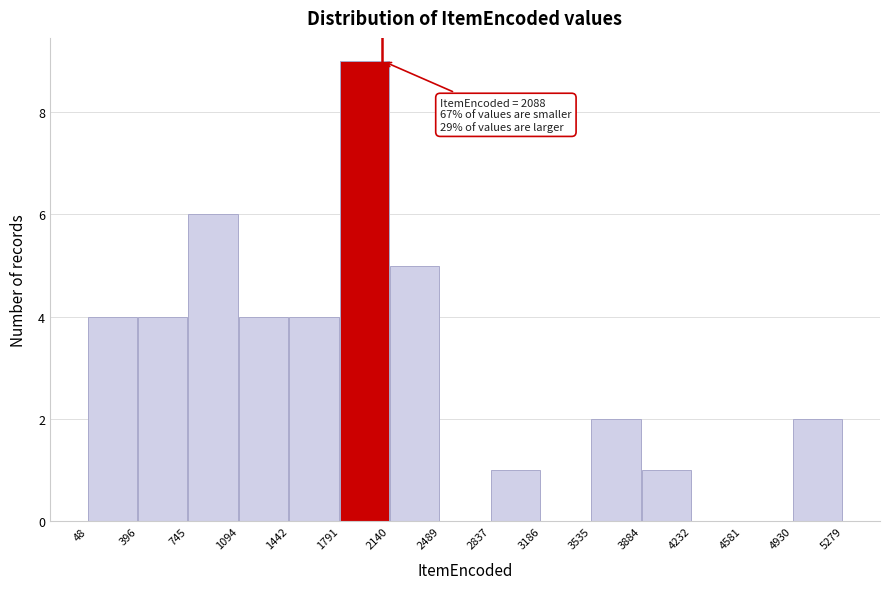

Over which range of the x-axis is the bar tallest?

1791 to 2140